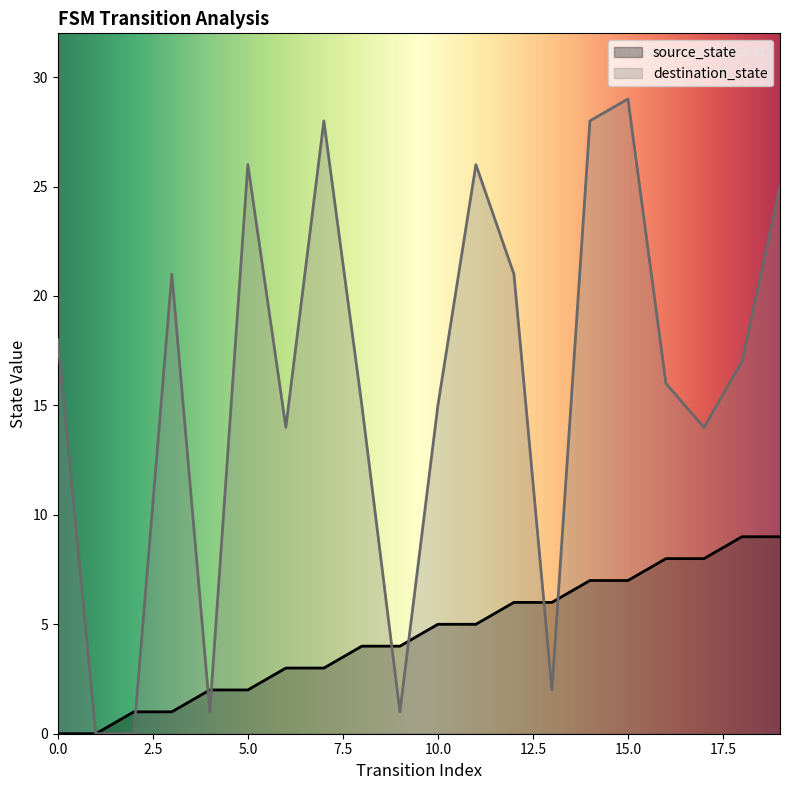

Read the source_state value at 15.0.

7